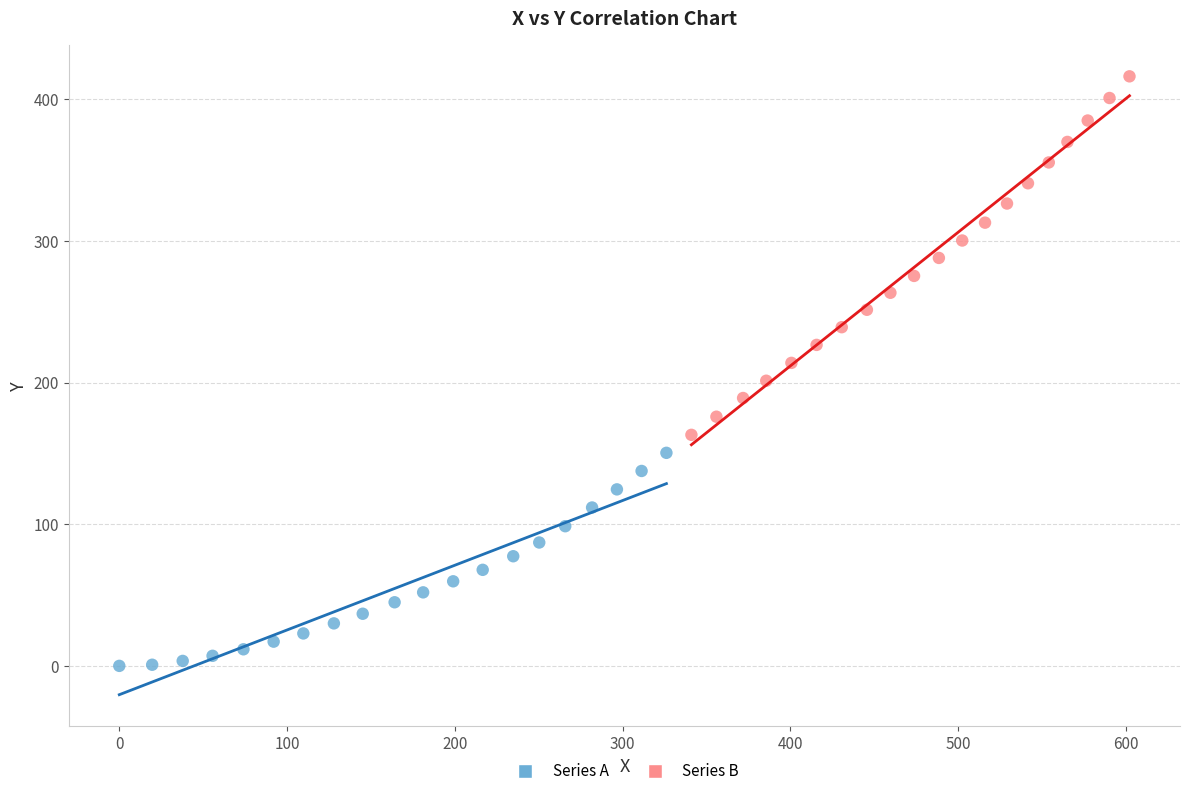

Which series contains the highest Y value?

Series B